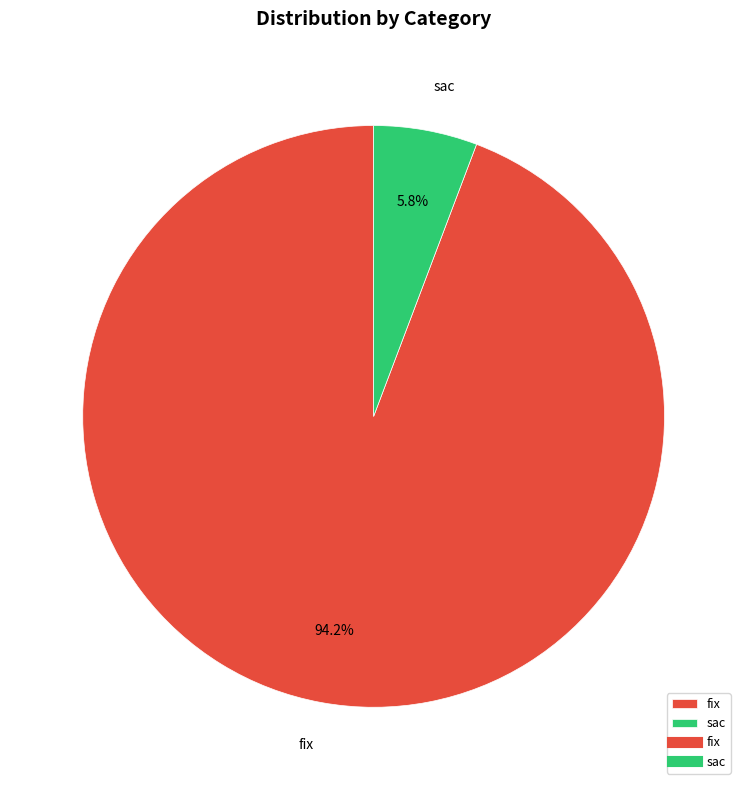

Which slice is the smallest?

sac